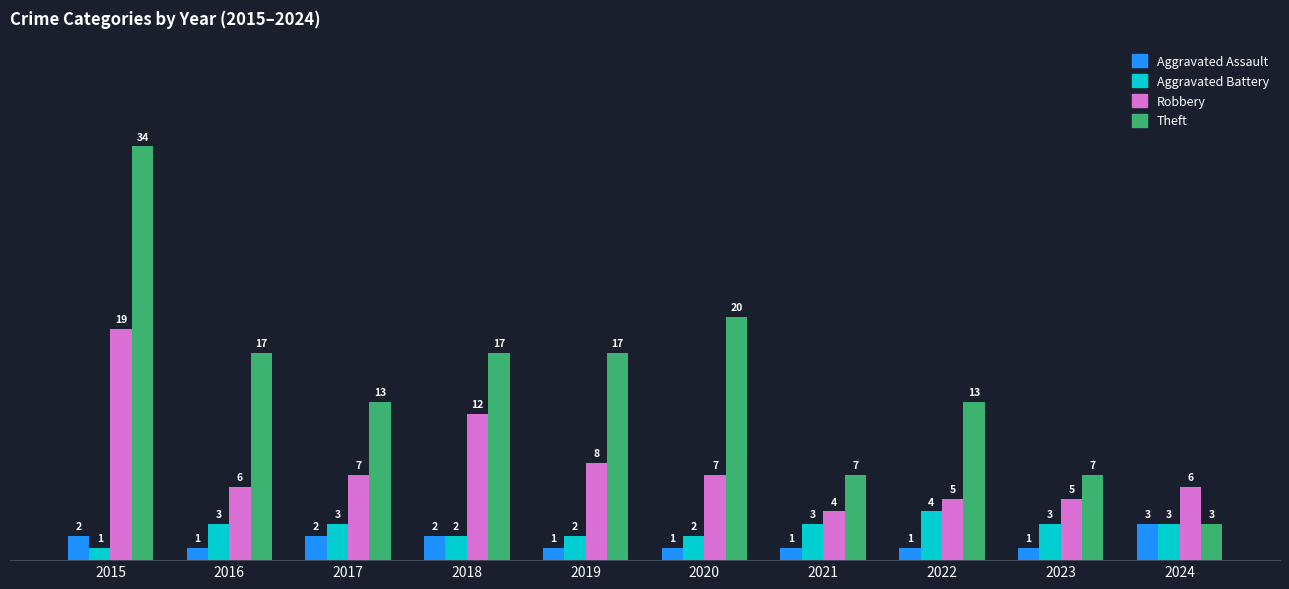

At which label does Theft first exceed 17?

2015